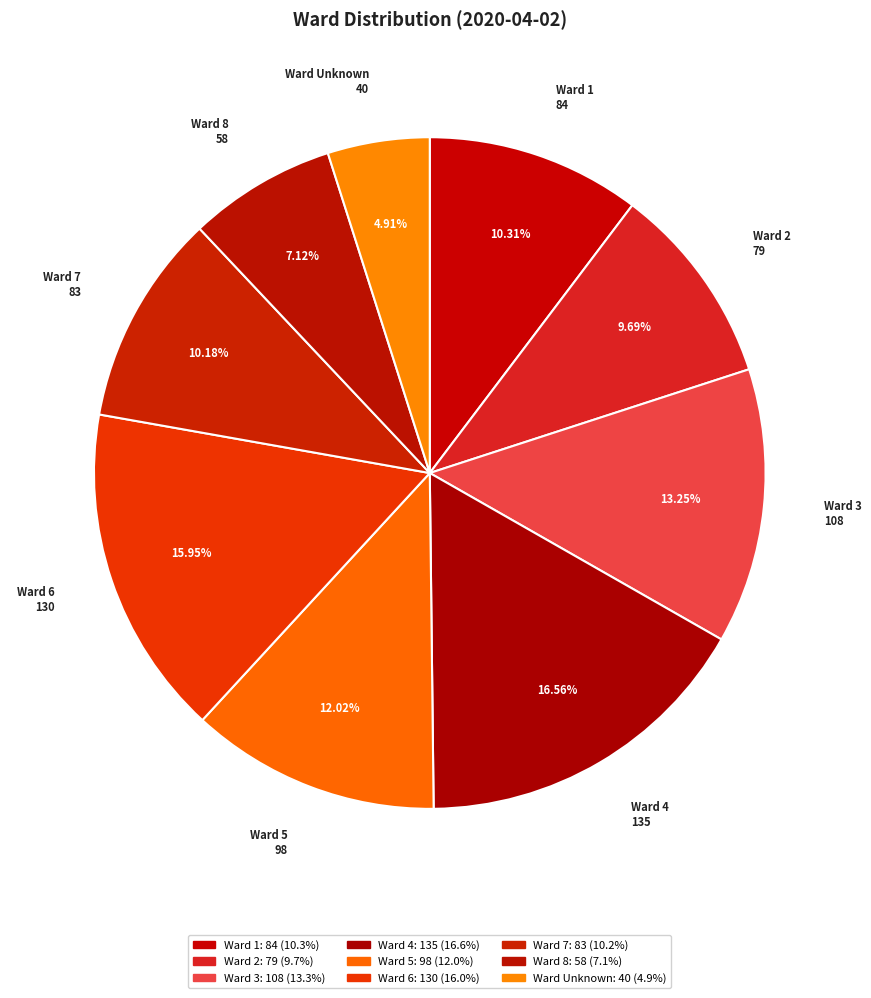

Count the number of slices in the pie.

9